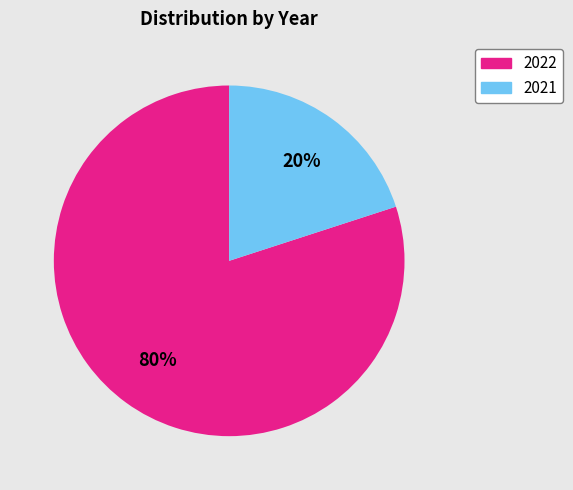

Combined, do 2022 and 2021 account for over 50%?

Yes